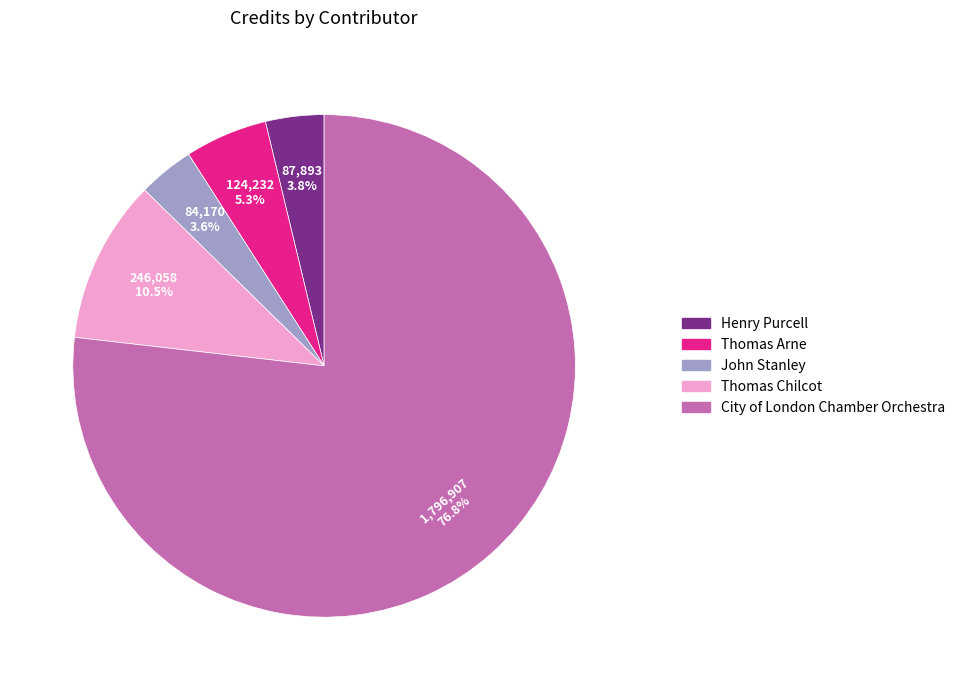

To the nearest percent, what is the difference between the City of London Chamber Orchestra and Thomas Chilcot slice percentages?

66%